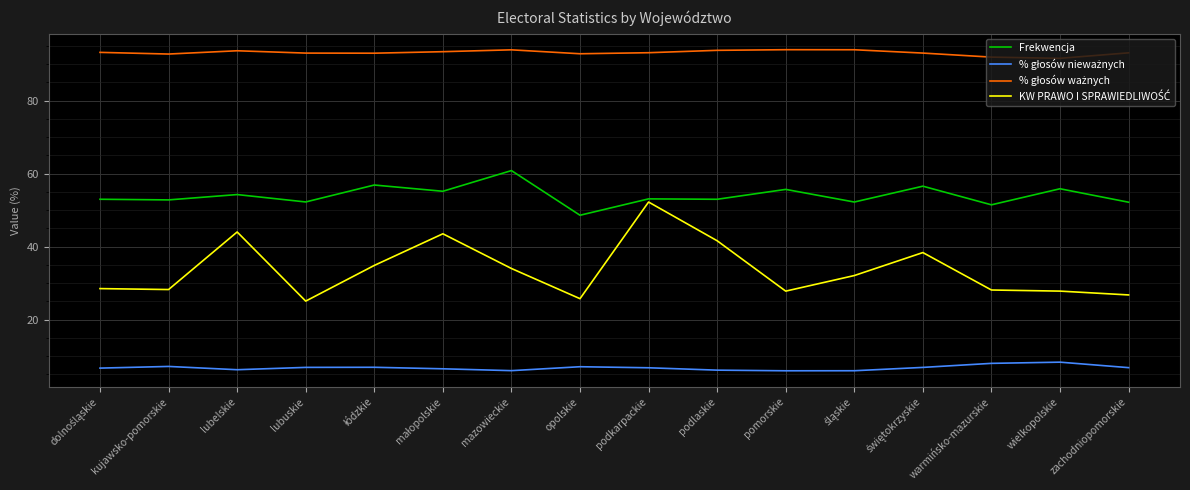

What position from the left is warmińsko-mazurskie?

14